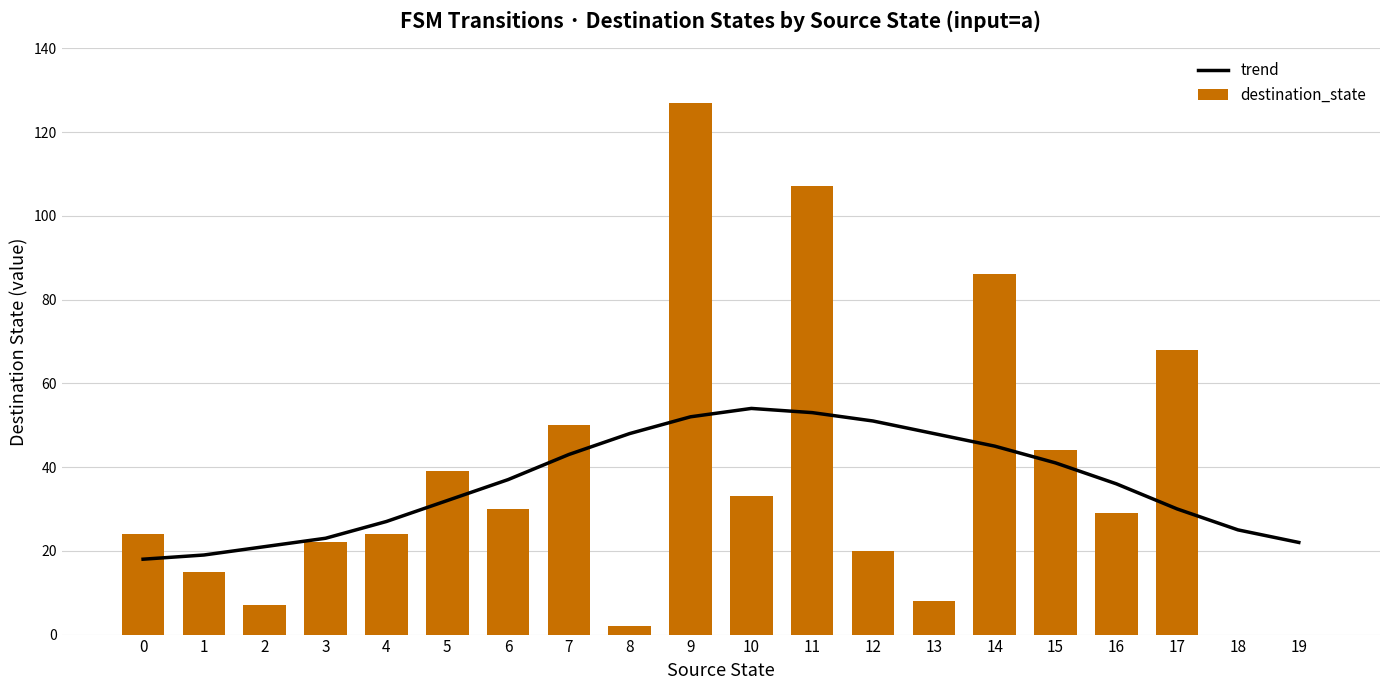

Rank the series at 0 from highest to lowest value.

destination_state, trend